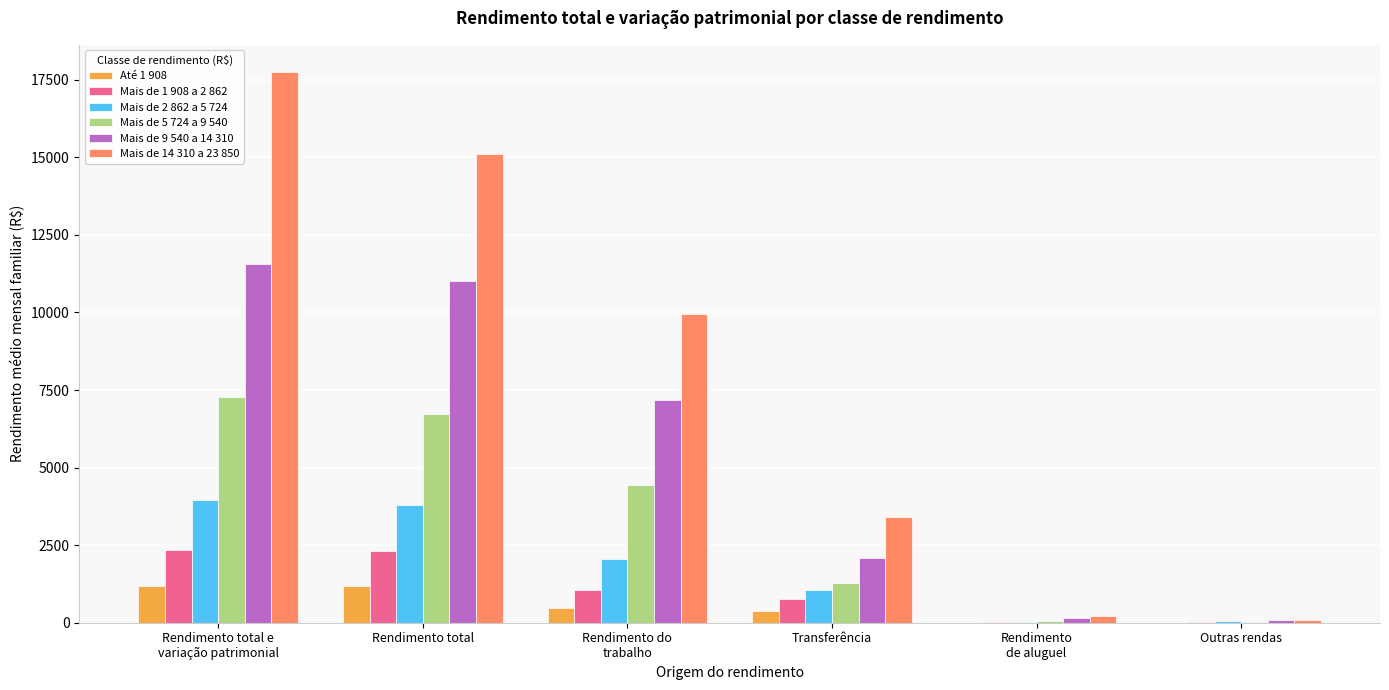

What is the greatest value displayed?

17738.7